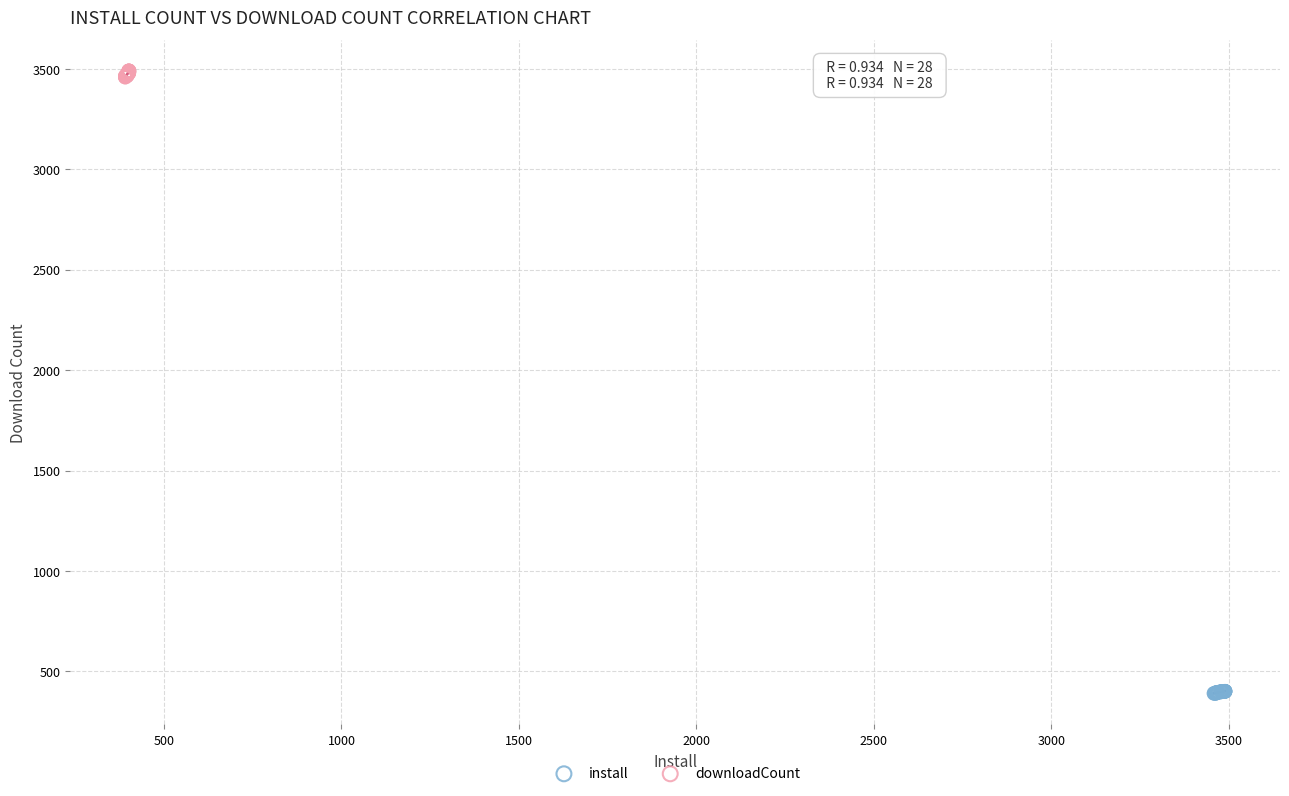

Which series contains the highest Y value?

downloadCount